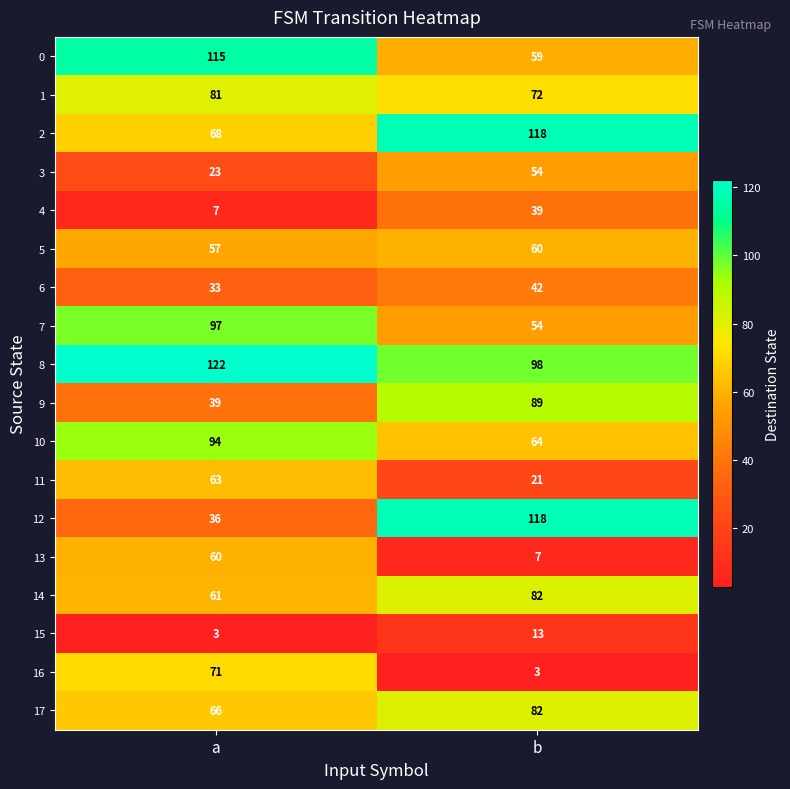

At which label is 17 closest to 74?

a